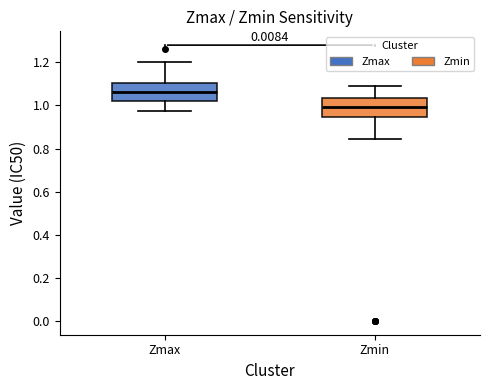

Where does the lower whisker of the box for Zmax end on the y-axis? The values are not printed on the chart, so give them approximately, as read against the axis.

0.98